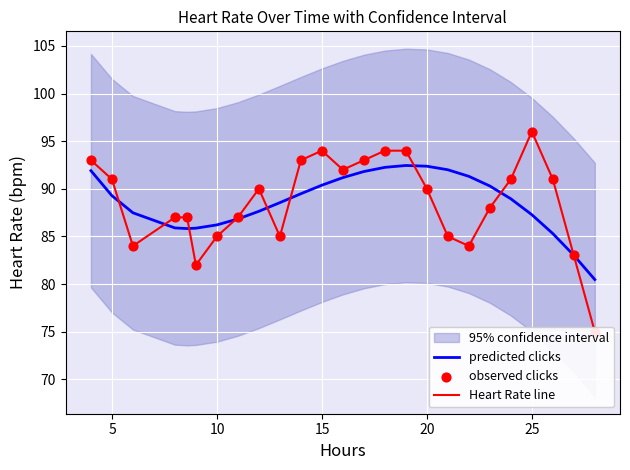

What is the minimum value for predicted clicks?

80.5